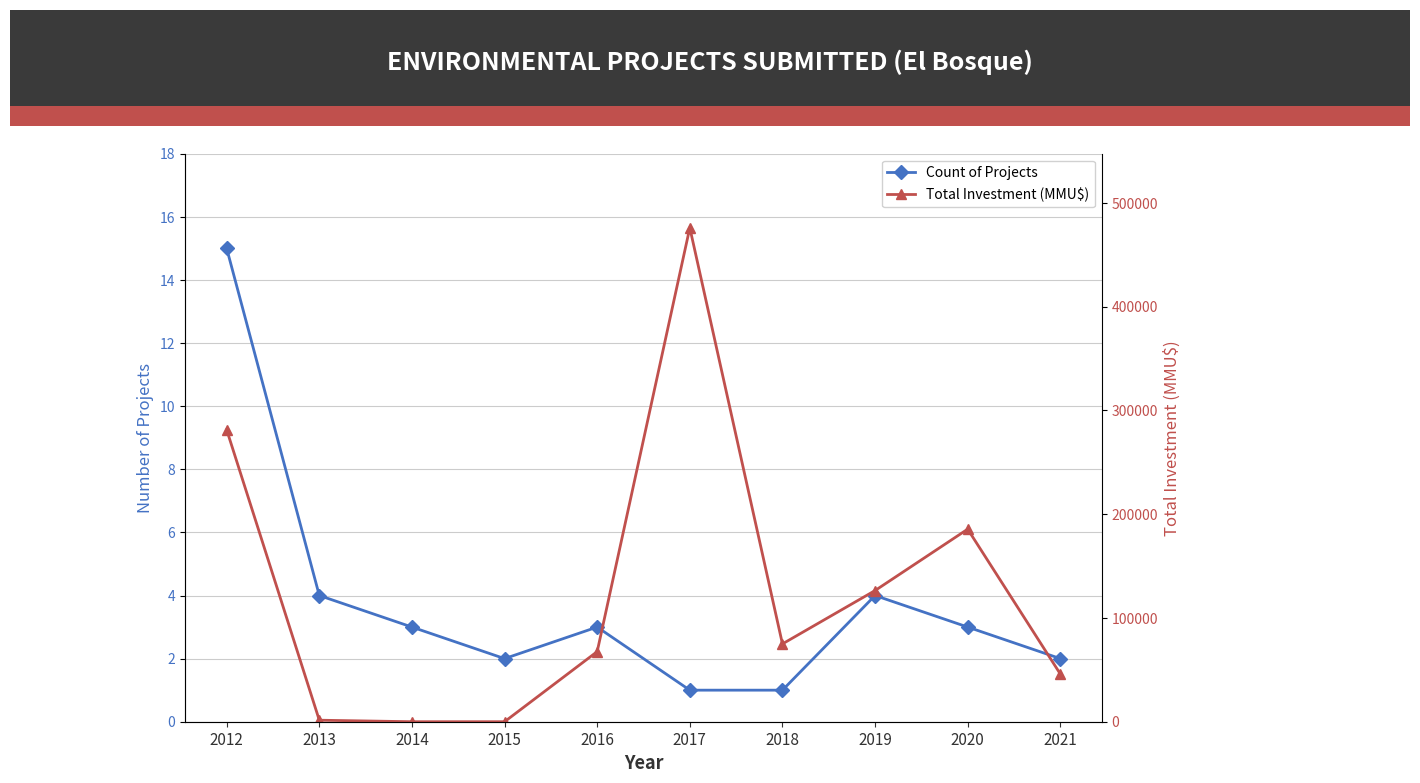

What is the total value across all series at 2012?

281327